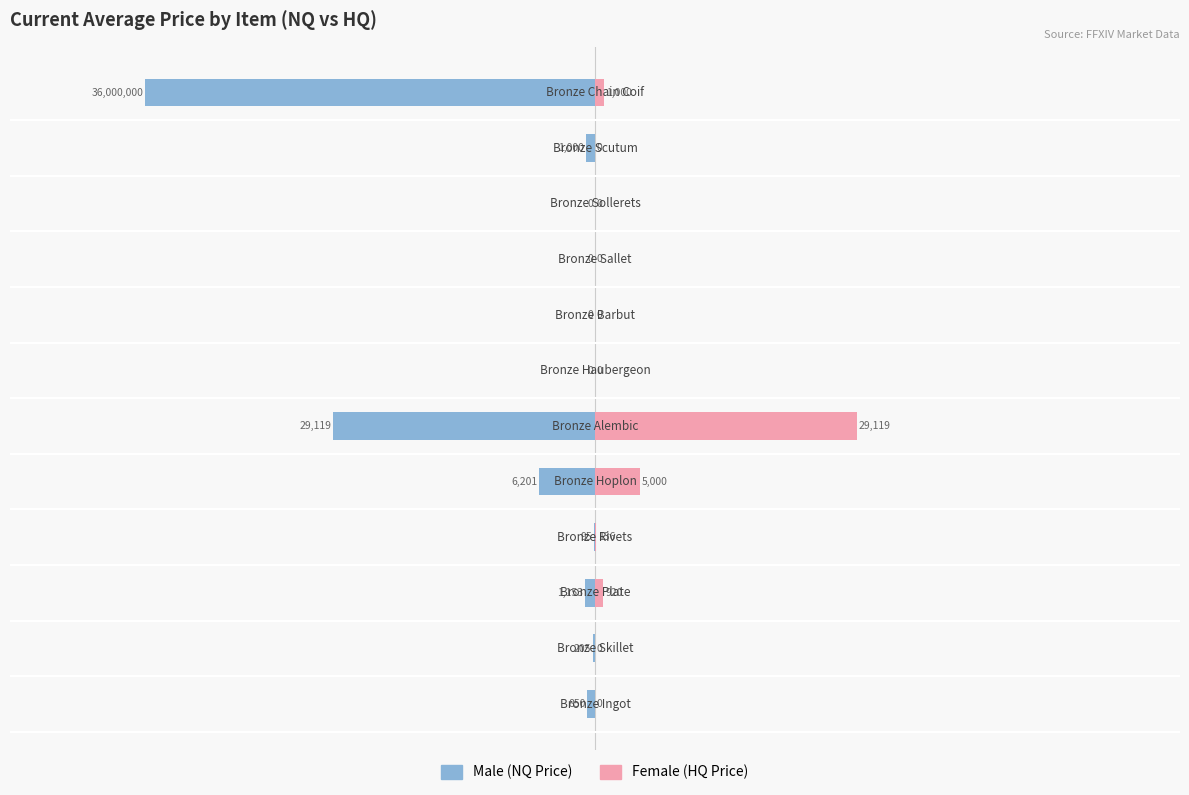

What are all the series names shown in the legend?

Male (NQ Price), Female (HQ Price)